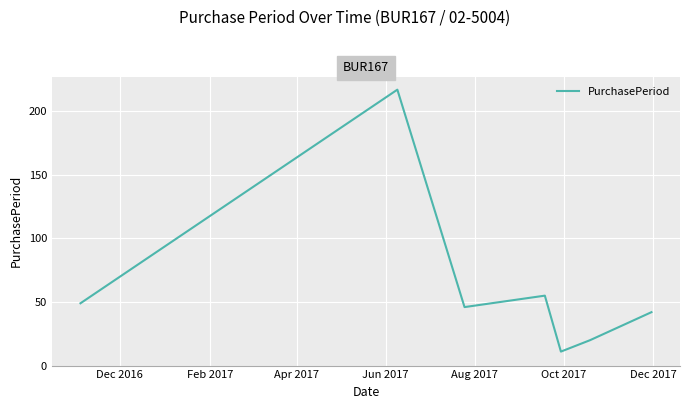

True or false: the data has more than 2 interior local peaks.

False